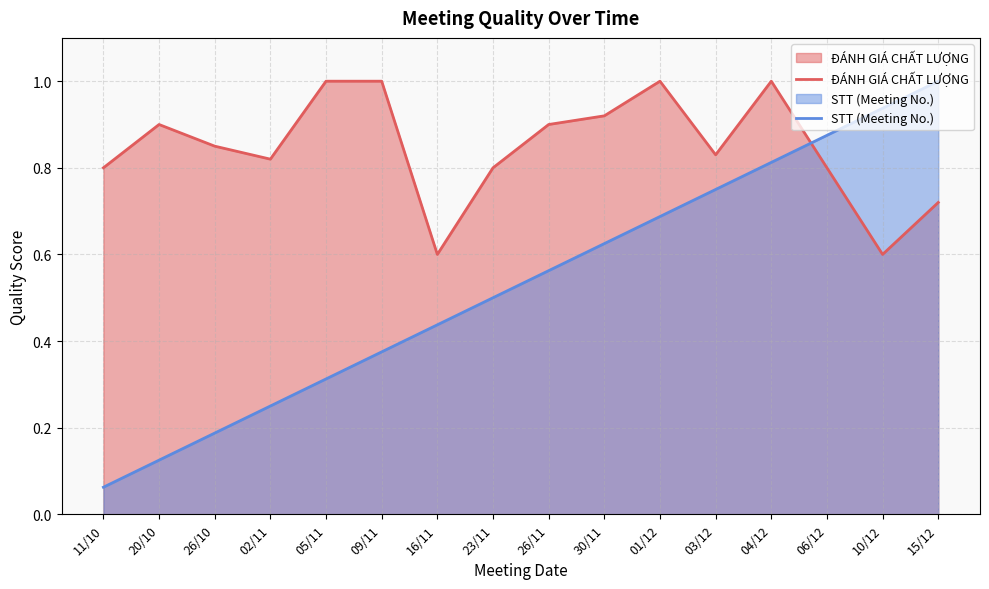

What is the total value across all series at 16/11?

1.0